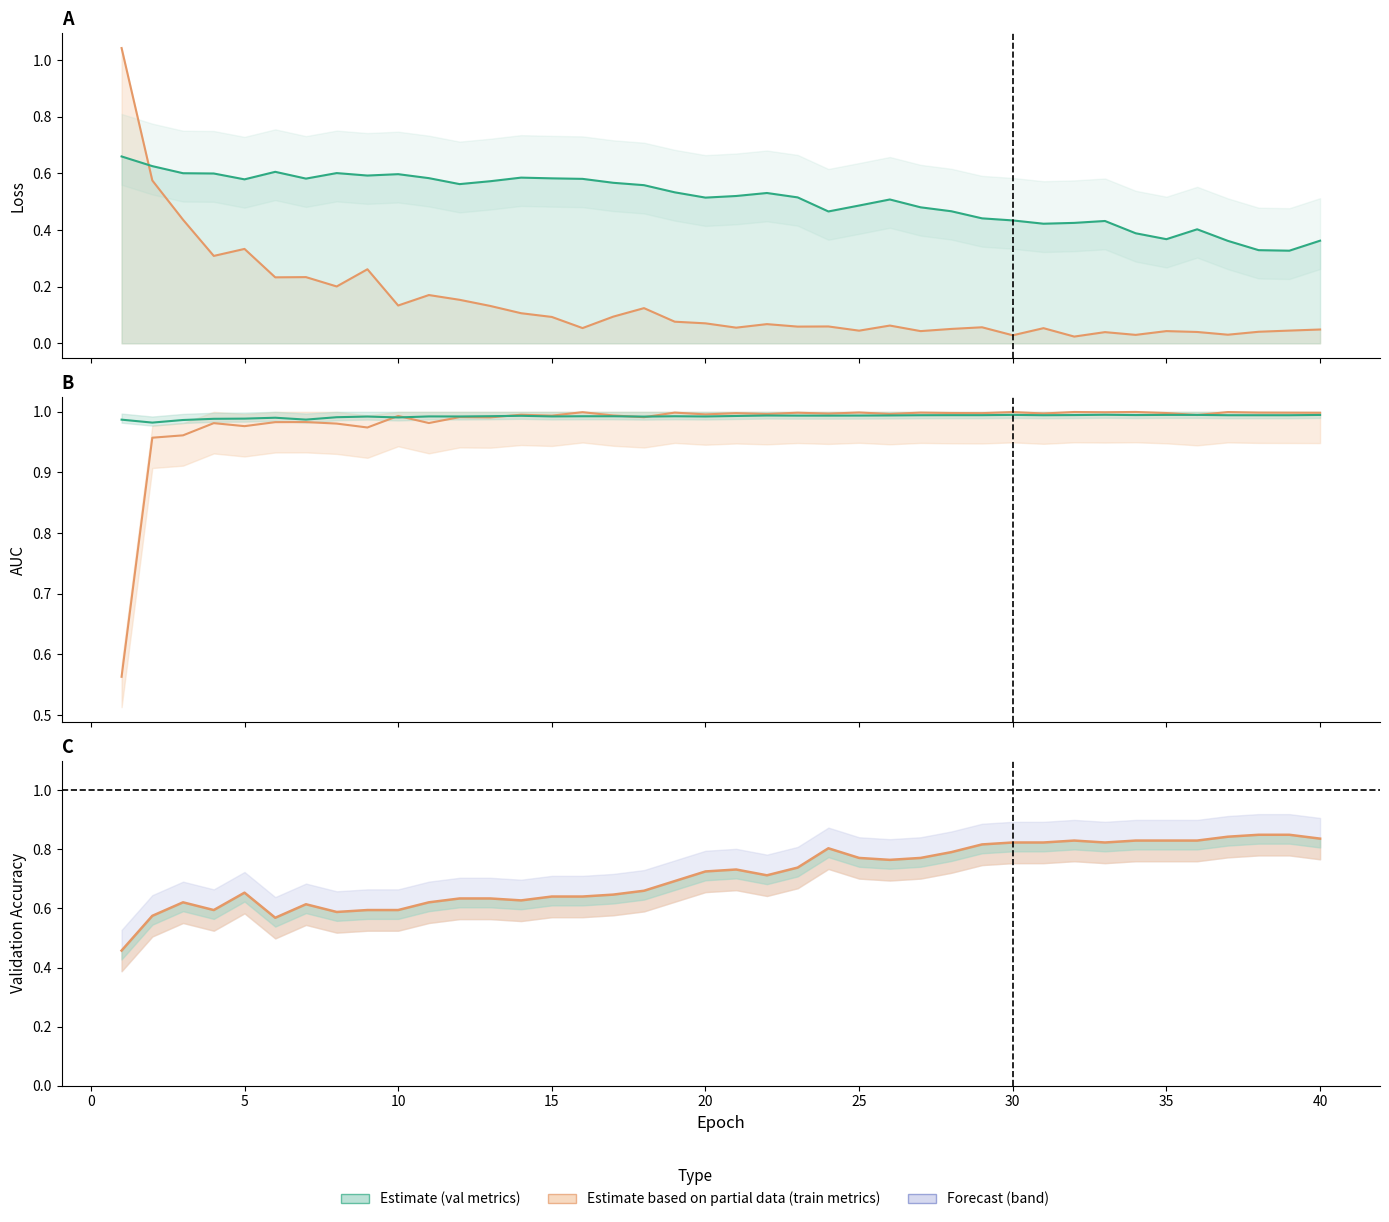

Reading left to right, extract all data points from this chart.

loss: 1.0	0.6	0.4	0.3	0.3	0.2	0.2	0.2	0.3	0.1	0.2	0.2	0.1	0.1	0.1	0.1	0.1	0.1	0.1	0.1	0.1	0.1	0.1	0.1	0.0	0.1	0.0	0.1	0.1	0.0	0.1	0.0	0.0	0.0	0.0	0.0	0.0	0.0	0.0	0.0
val_loss: 0.7	0.6	0.6	0.6	0.6	0.6	0.6	0.6	0.6	0.6	0.6	0.6	0.6	0.6	0.6	0.6	0.6	0.6	0.5	0.5	0.5	0.5	0.5	0.5	0.5	0.5	0.5	0.5	0.4	0.4	0.4	0.4	0.4	0.4	0.4	0.4	0.4	0.3	0.3	0.4
auc_24: 0.6	1.0	1.0	1.0	1.0	1.0	1.0	1.0	1.0	1.0	1.0	1.0	1.0	1.0	1.0	1.0	1.0	1.0	1.0	1.0	1.0	1.0	1.0	1.0	1.0	1.0	1.0	1.0	1.0	1.0	1.0	1.0	1.0	1.0	1.0	1.0	1.0	1.0	1.0	1.0
val_auc_24: 1.0	1.0	1.0	1.0	1.0	1.0	1.0	1.0	1.0	1.0	1.0	1.0	1.0	1.0	1.0	1.0	1.0	1.0	1.0	1.0	1.0	1.0	1.0	1.0	1.0	1.0	1.0	1.0	1.0	1.0	1.0	1.0	1.0	1.0	1.0	1.0	1.0	1.0	1.0	1.0
val_accuracy: 0.5	0.6	0.6	0.6	0.7	0.6	0.6	0.6	0.6	0.6	0.6	0.6	0.6	0.6	0.6	0.6	0.6	0.7	0.7	0.7	0.7	0.7	0.7	0.8	0.8	0.8	0.8	0.8	0.8	0.8	0.8	0.8	0.8	0.8	0.8	0.8	0.8	0.8	0.8	0.8